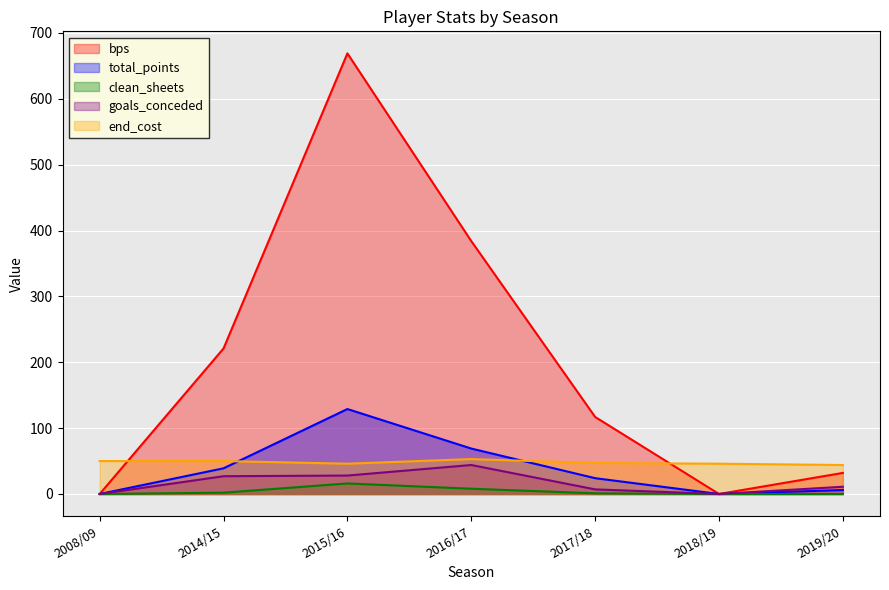

What is the highest value of the end_cost series?

53